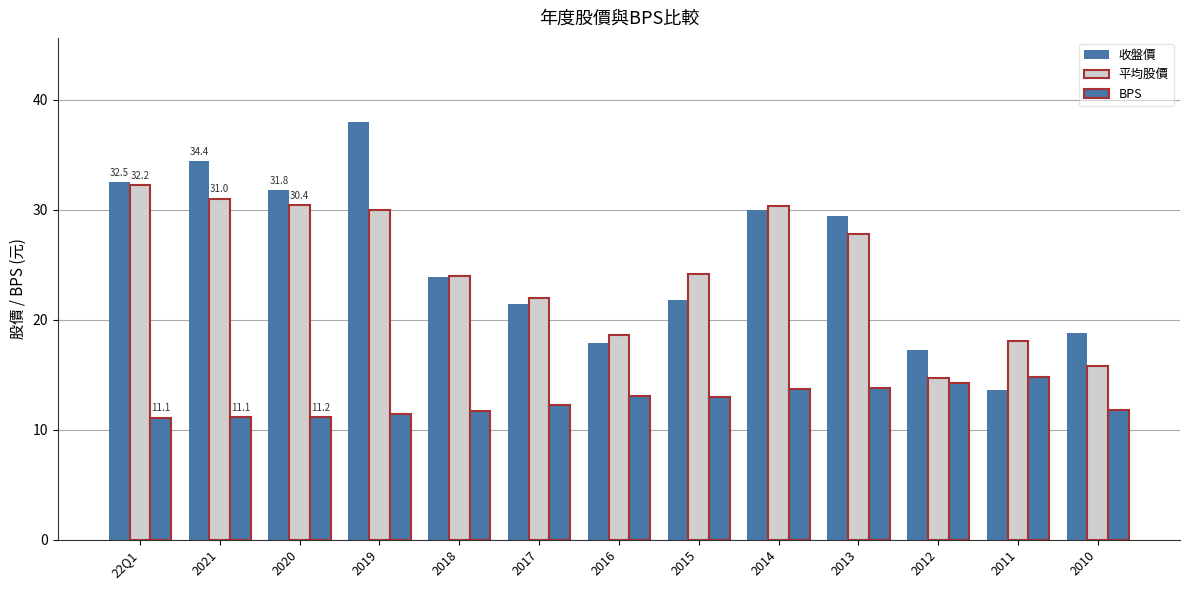

How many data points does each series have?

13